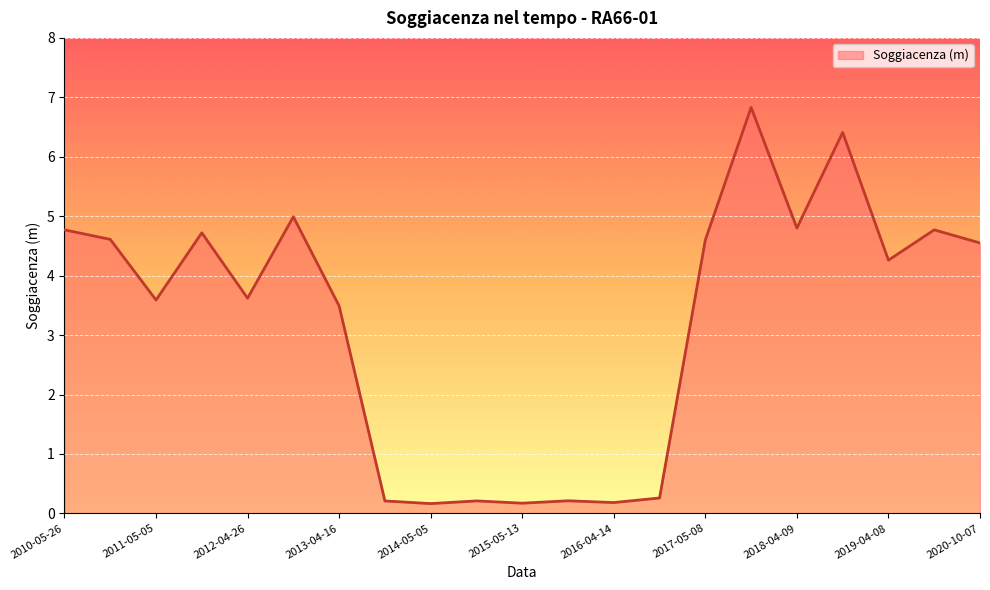

What is the difference between the maximum and minimum values?

6.7